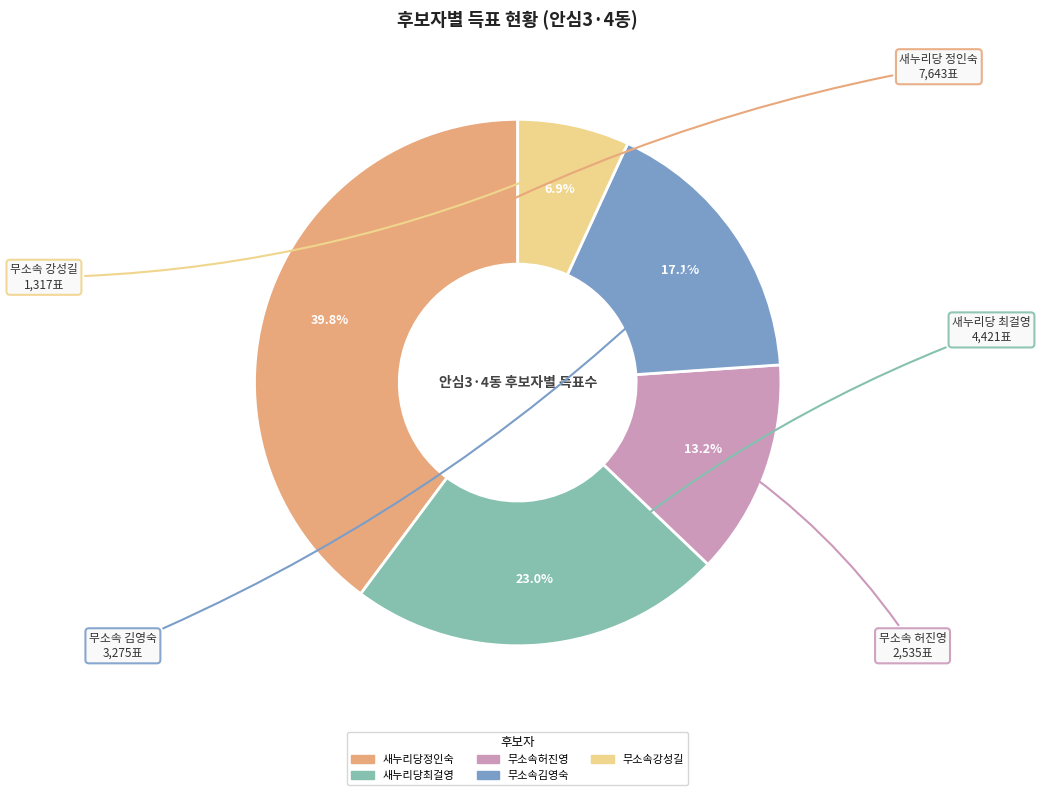

To the nearest percent, what is the difference between the 무소속허진영 and 새누리당최걸영 slice percentages?

10%